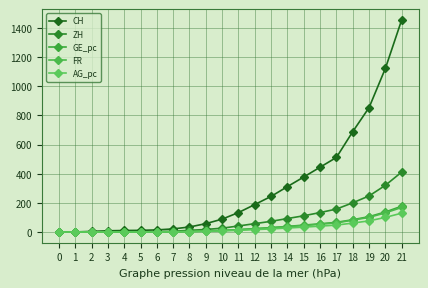

Where does the FR series first go above 16?

12